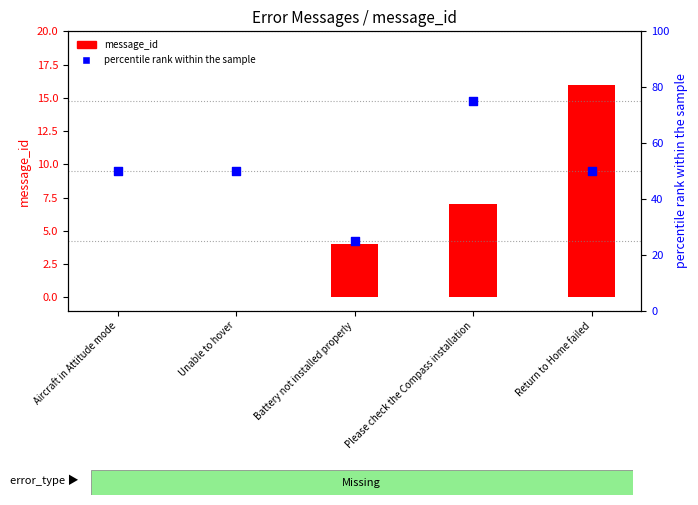

At which category is the sum across all series the highest?

Please check the Compass installation